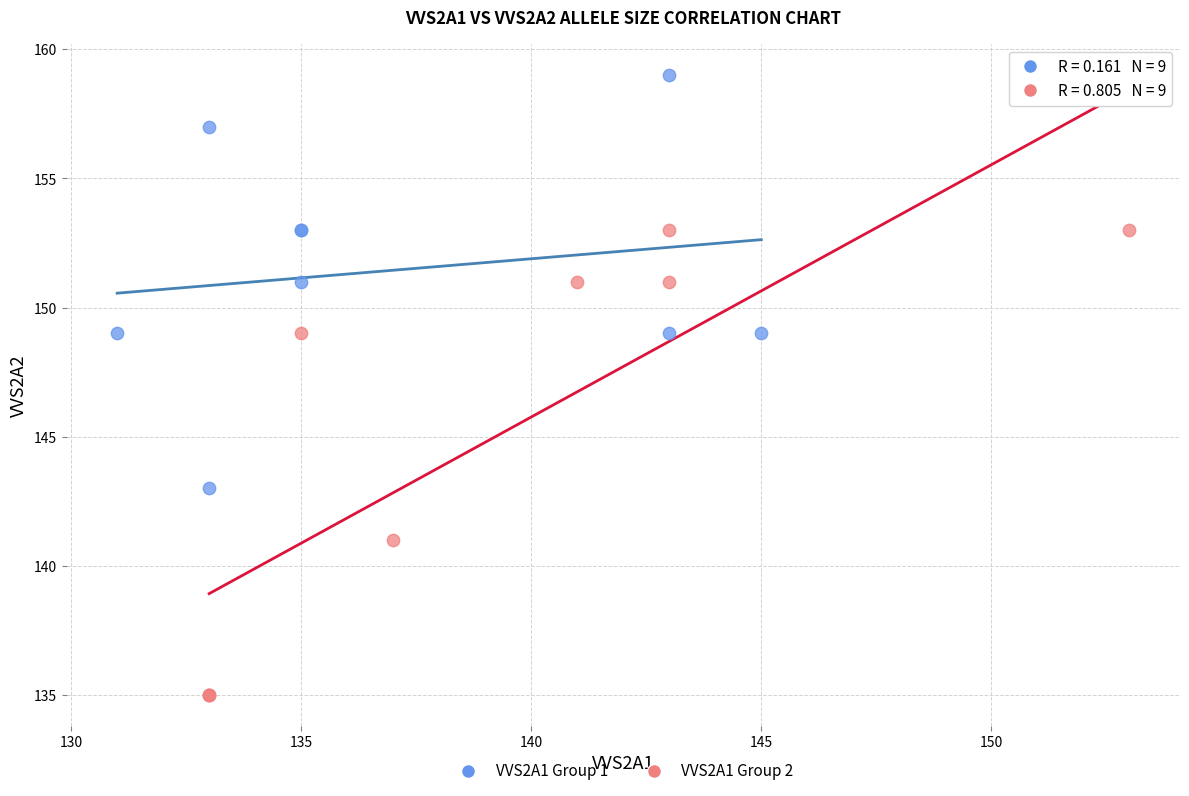

Which series contains the highest Y value?

VVS2A1 Group 1